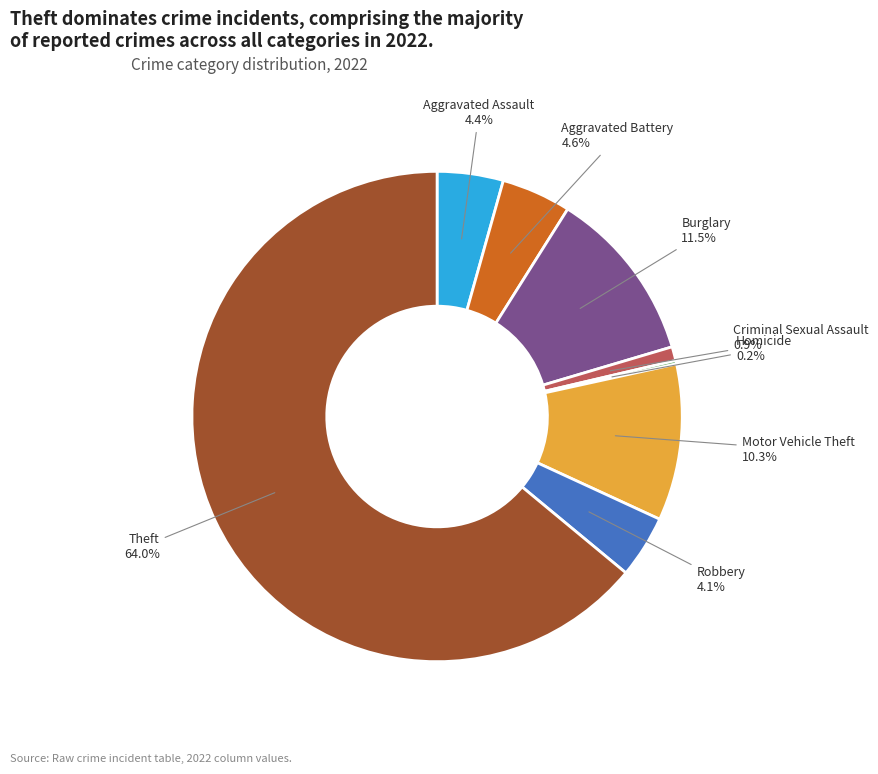

Which category has the biggest portion of the pie?

Theft